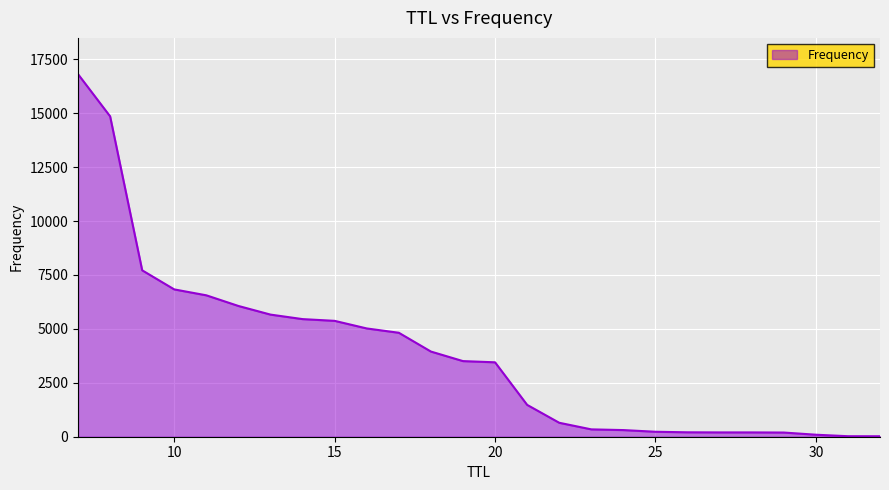

What is the greatest value displayed?

16810